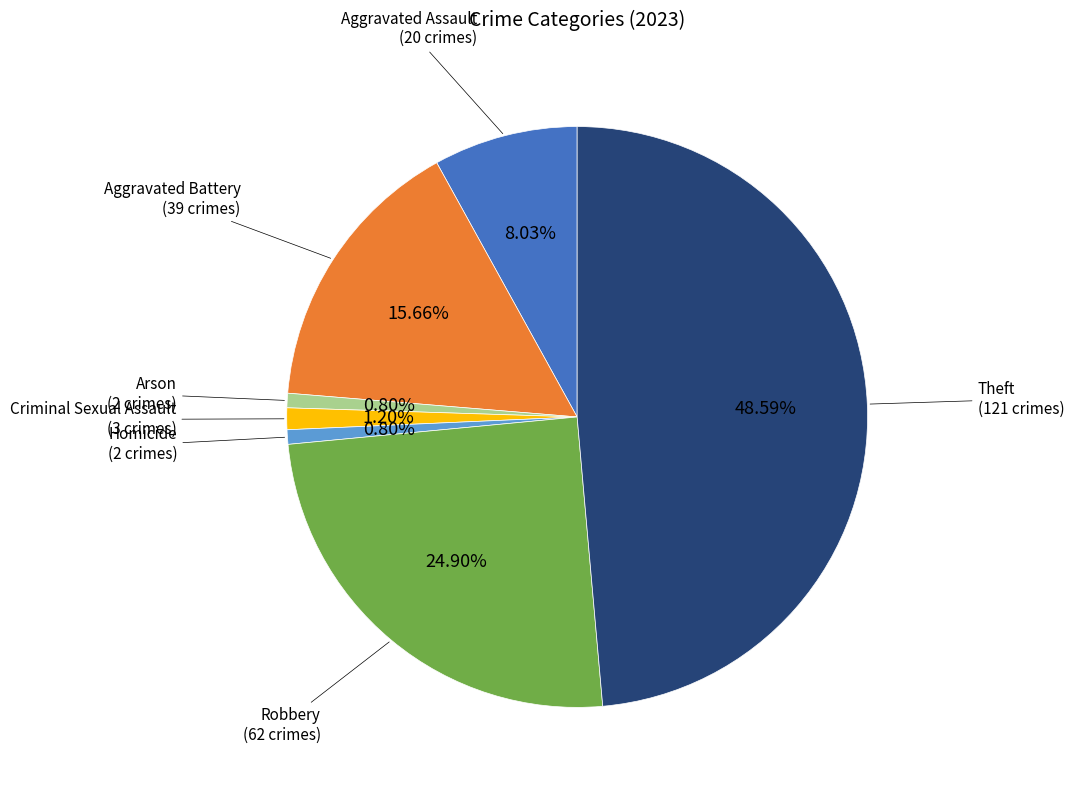

What percentage is the Criminal Sexual Assault slice, to the nearest percent?

1%